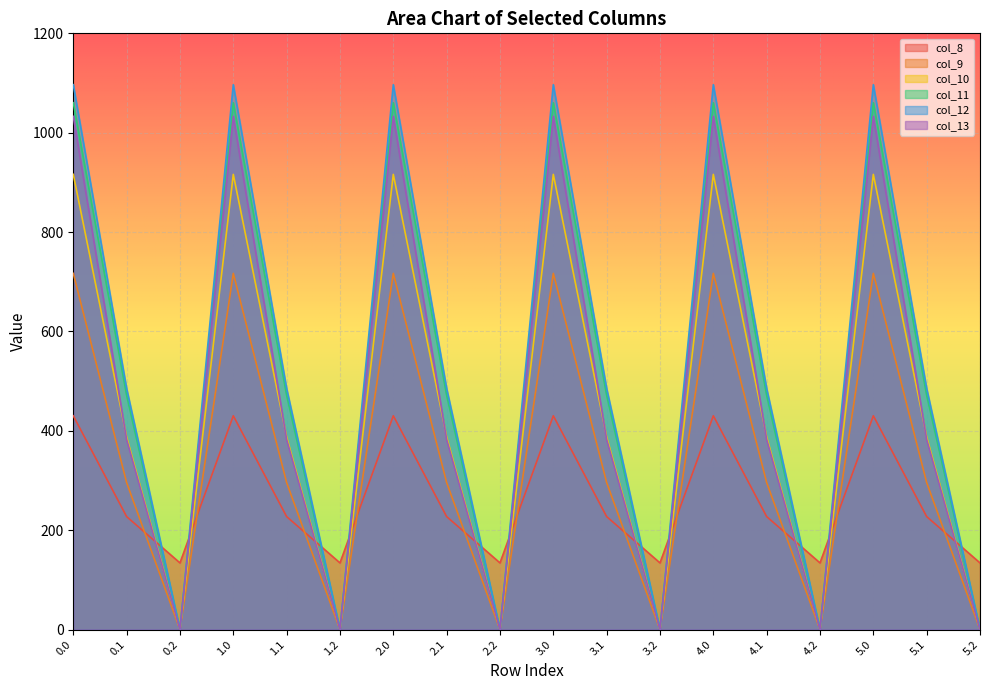

How many interior local valleys does the col_8 series have?

5